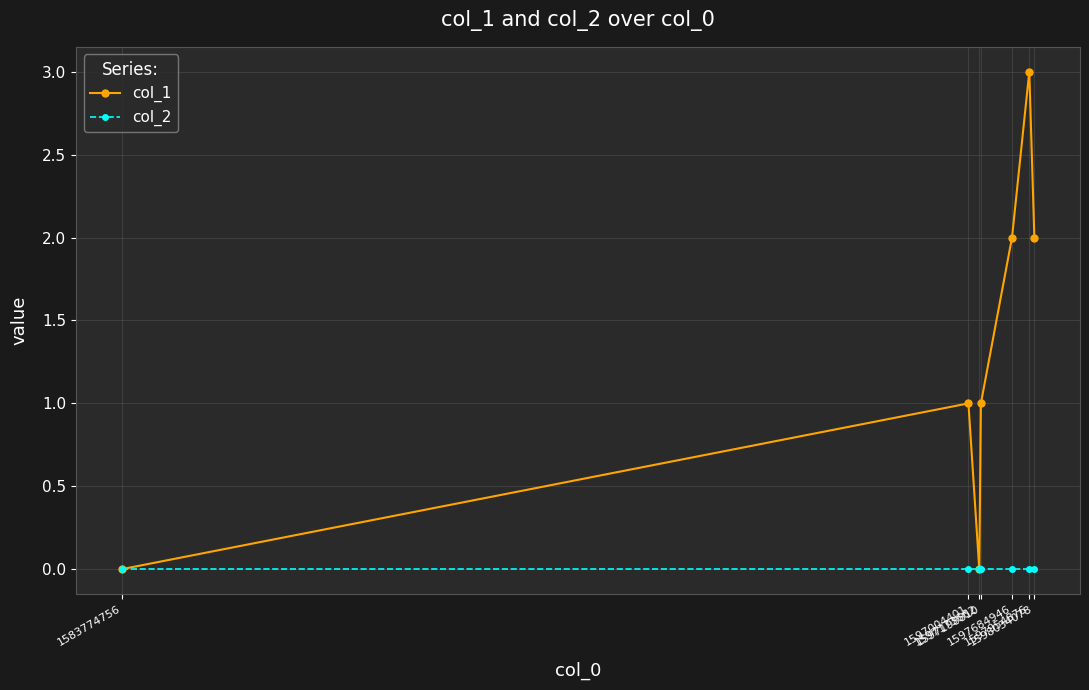

Reading left to right, what are all the values shown in this chart?

col_1: 1583774756=0	1597004401=1	1597173662=0	1597198810=1	1597684946=2	1597954876=3	1598034078=2
col_2: 1583774756=0	1597004401=0	1597173662=0	1597198810=0	1597684946=0	1597954876=0	1598034078=0